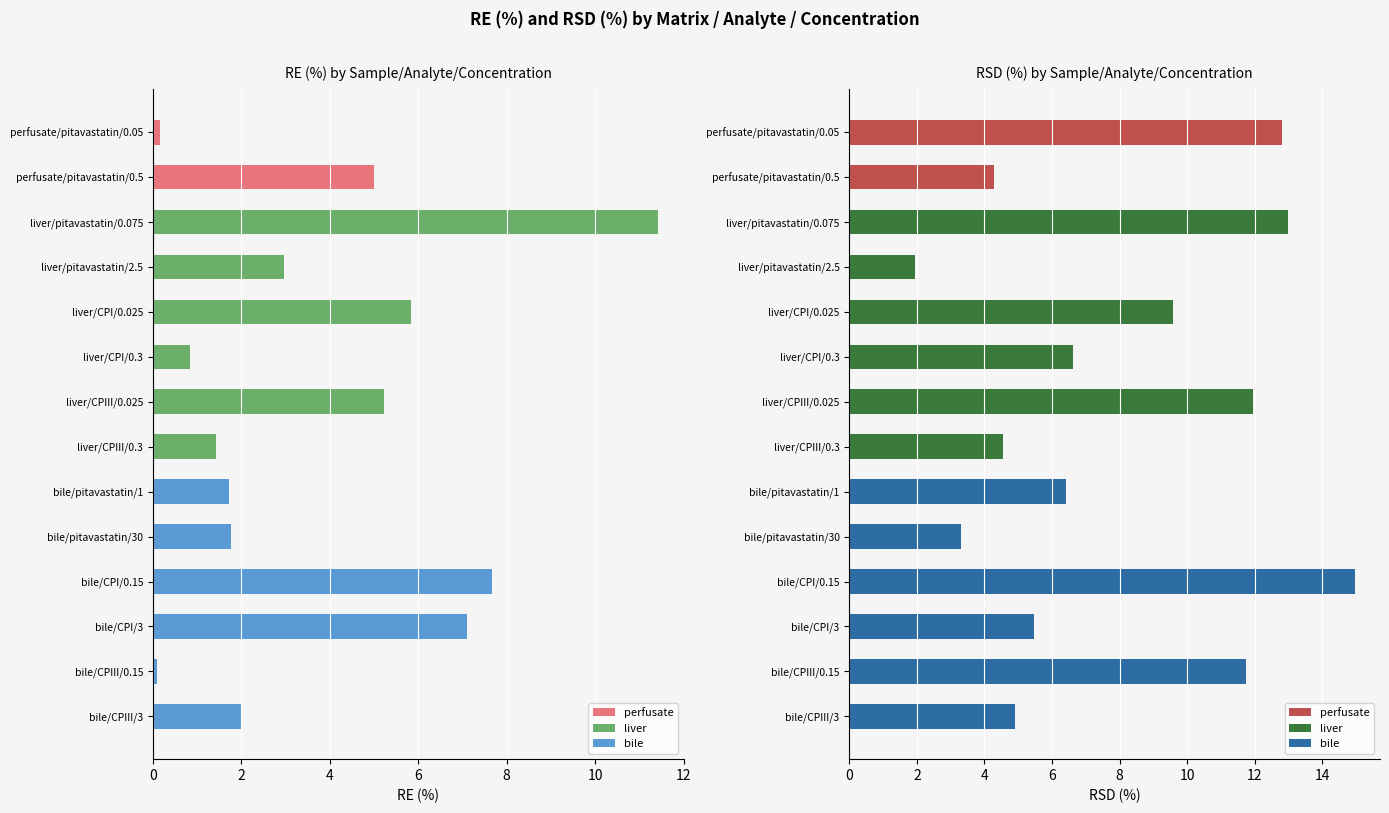

What is the average value of the RE (%) series?

3.8